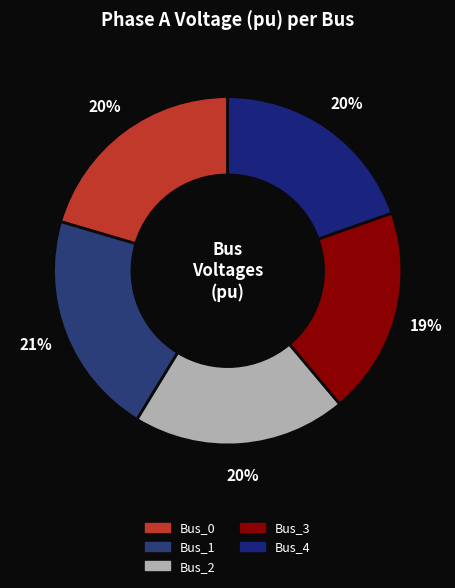

Is it true that Bus_2 is 30% of the pie?

False